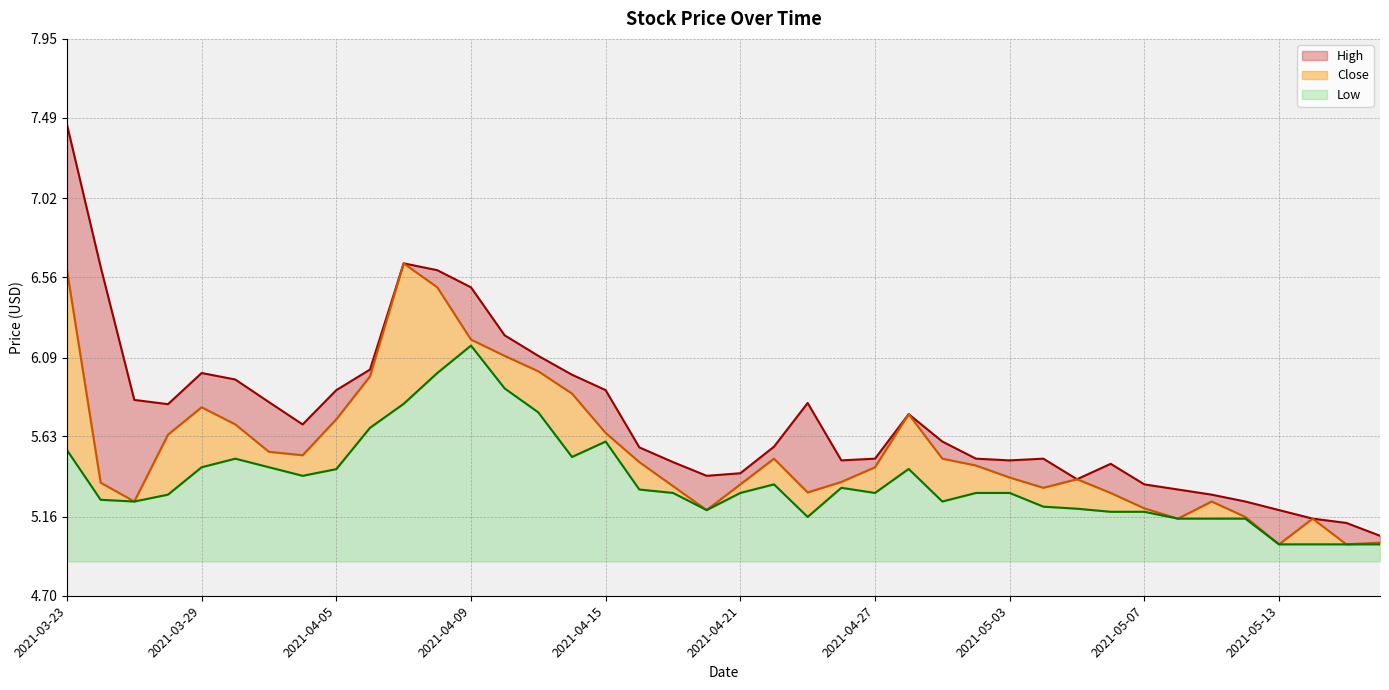

How many interior local peaks does the High series have?

6